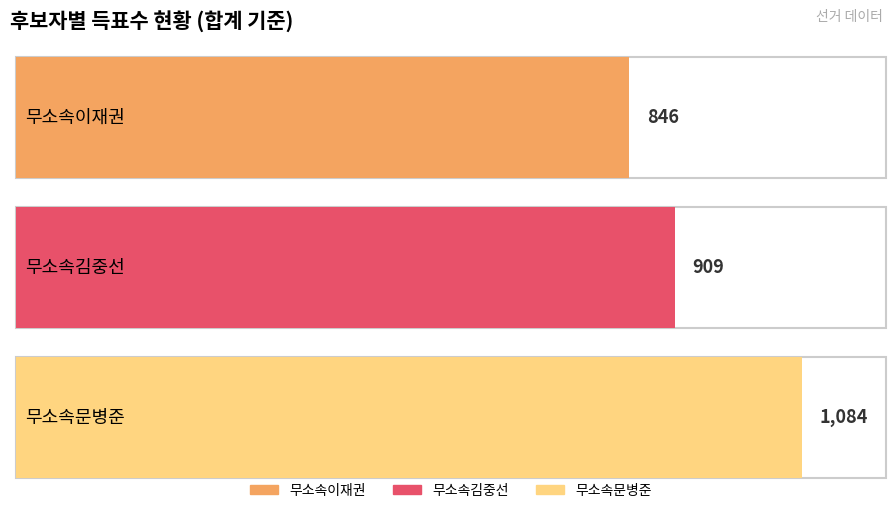

True or false: 무소속김중선 has a value of 198 at 합계.

False